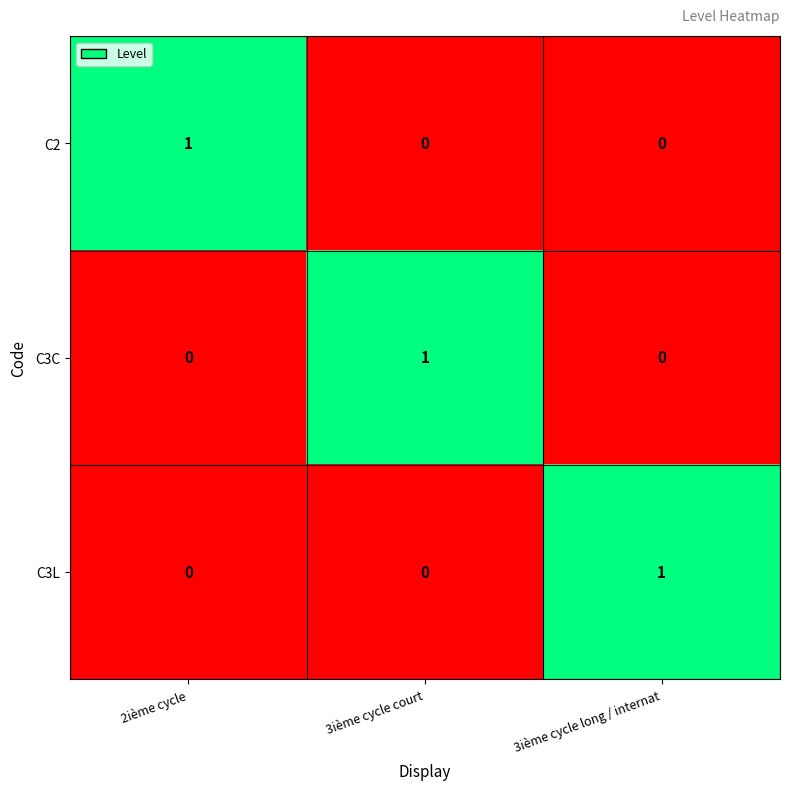

The value of C2 at 3ième cycle court is 0. True or false?

True